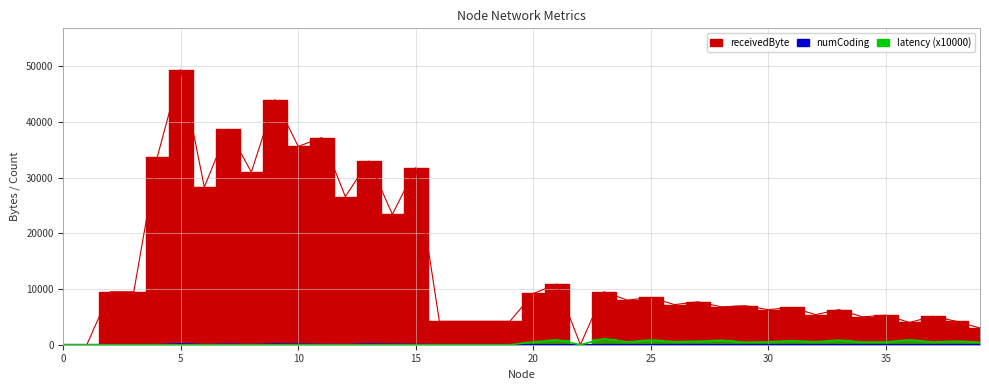

True or false: latency_scaled has more than 2 points higher than both neighbors.

True